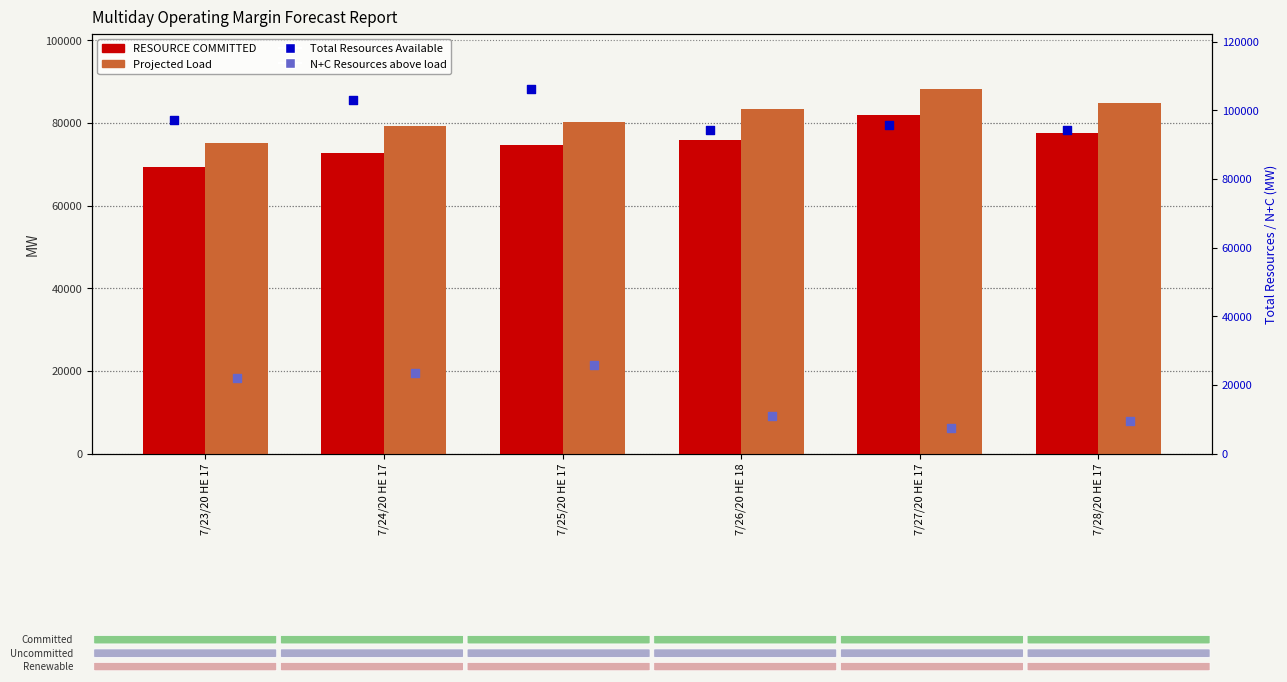

Which series has the largest total across all categories?

Total Resources Available